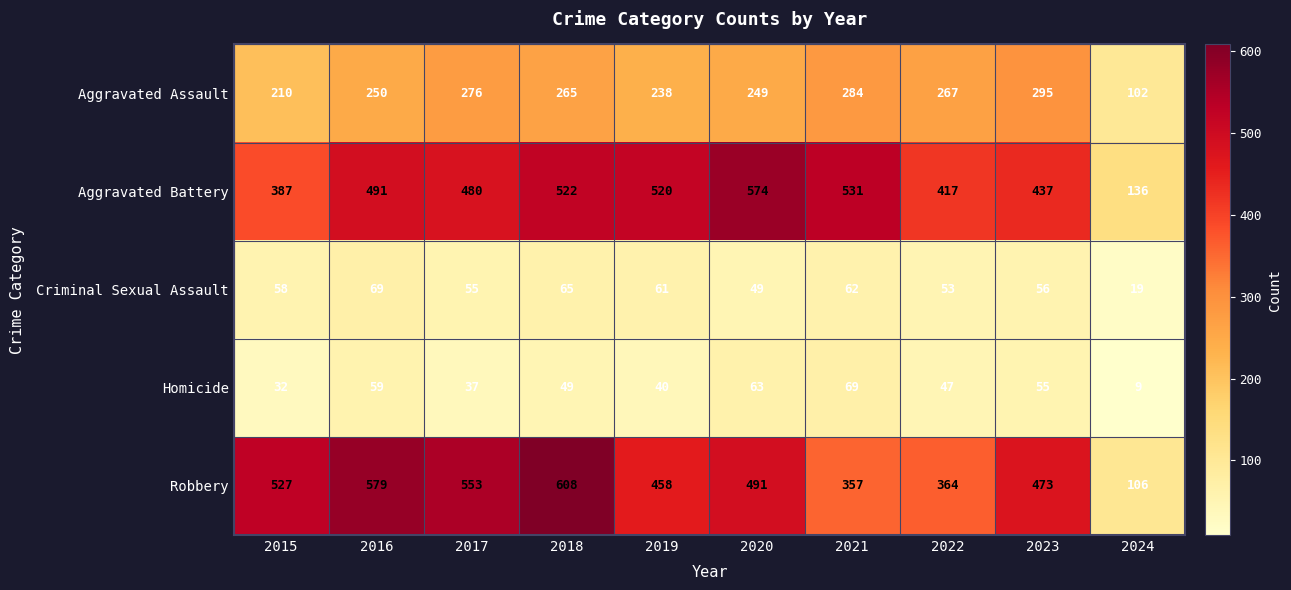

Between 2019 and 2020, which series saw the biggest shift?

Aggravated Battery